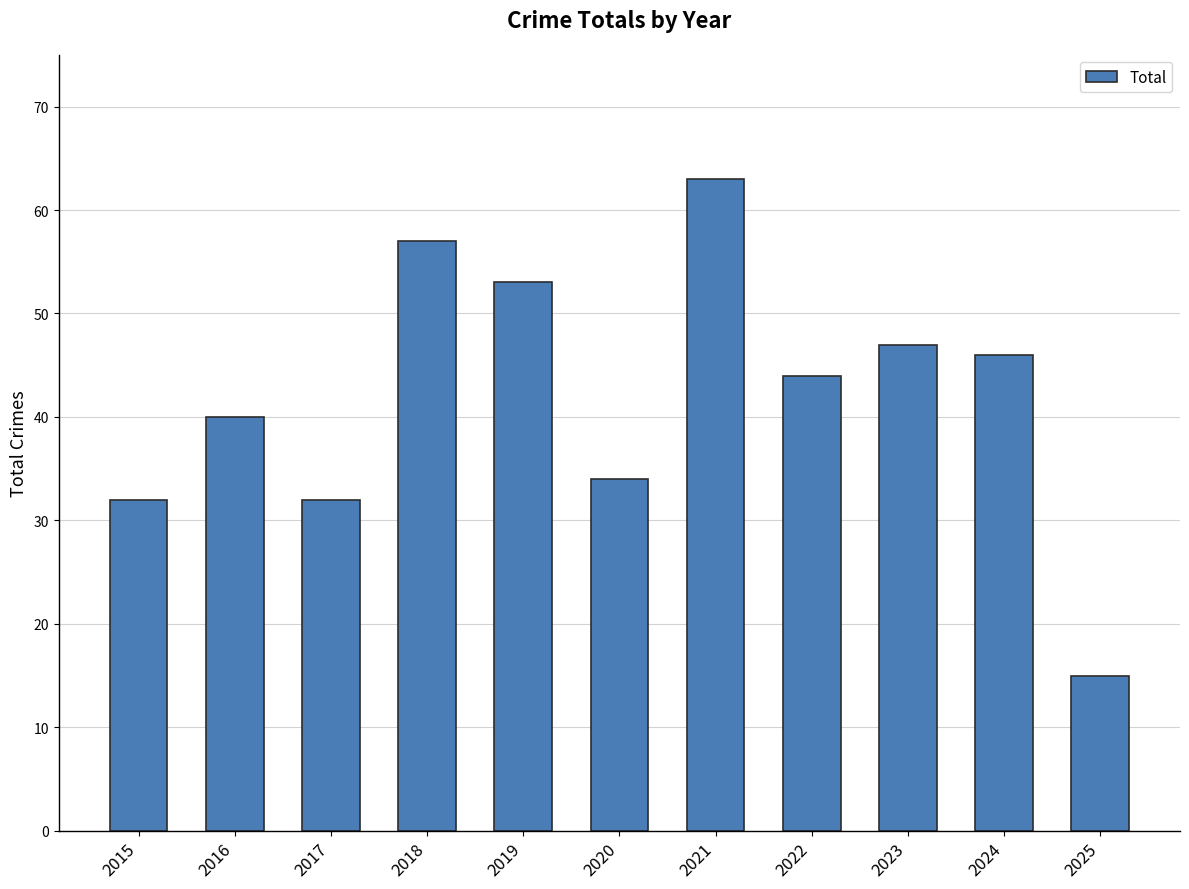

What is the change in value from 2016 to 2020?

-6